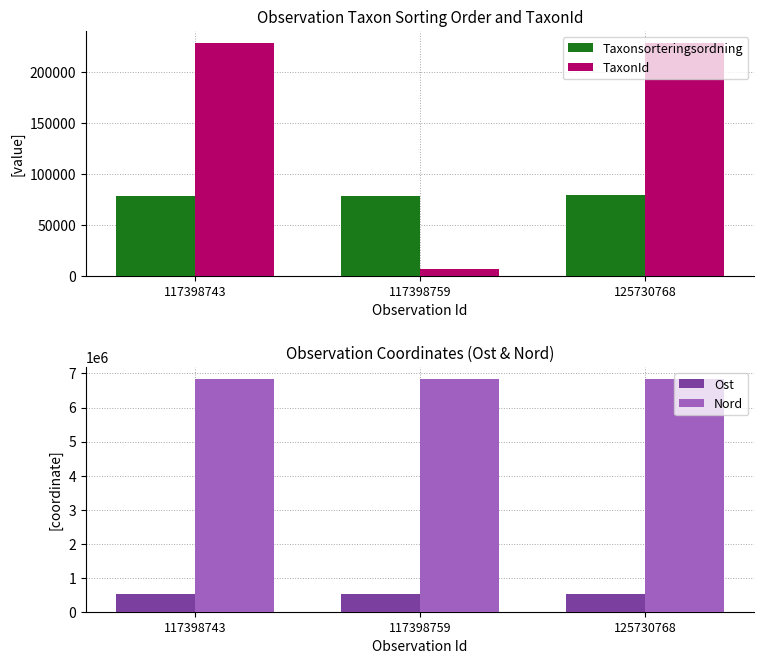

Read the Ost value at 117398743.

521028